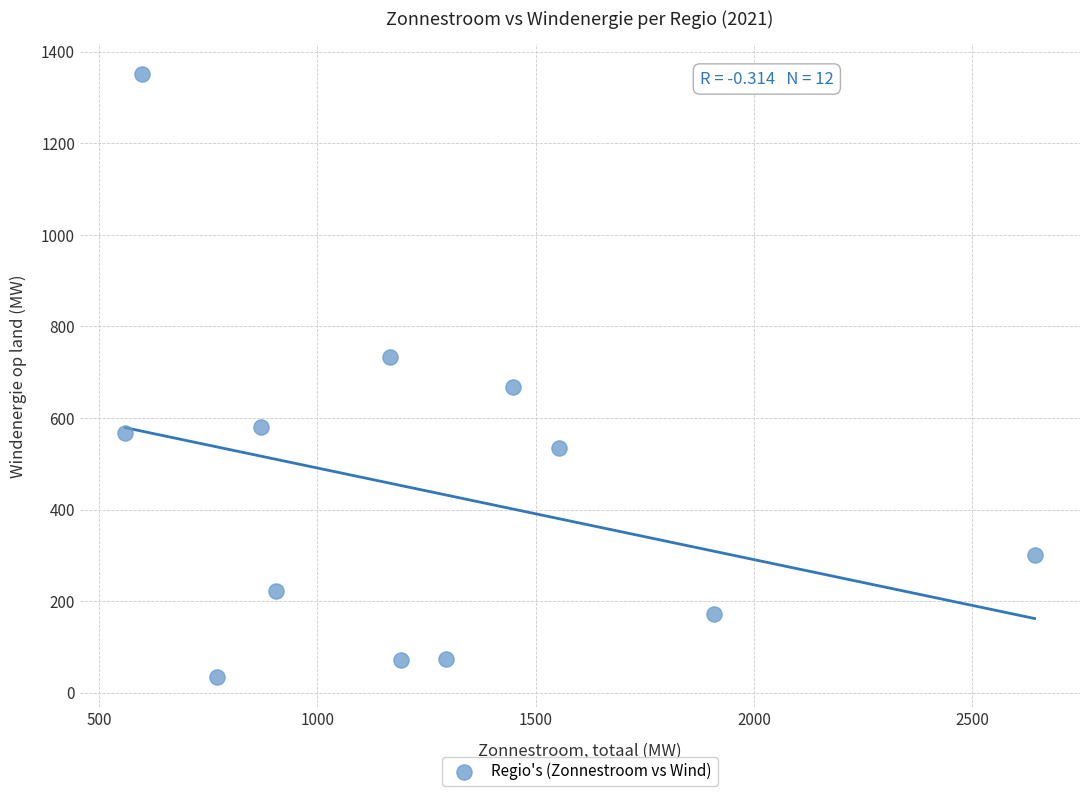

What Y value in the scatter plot is closest to 692?

668